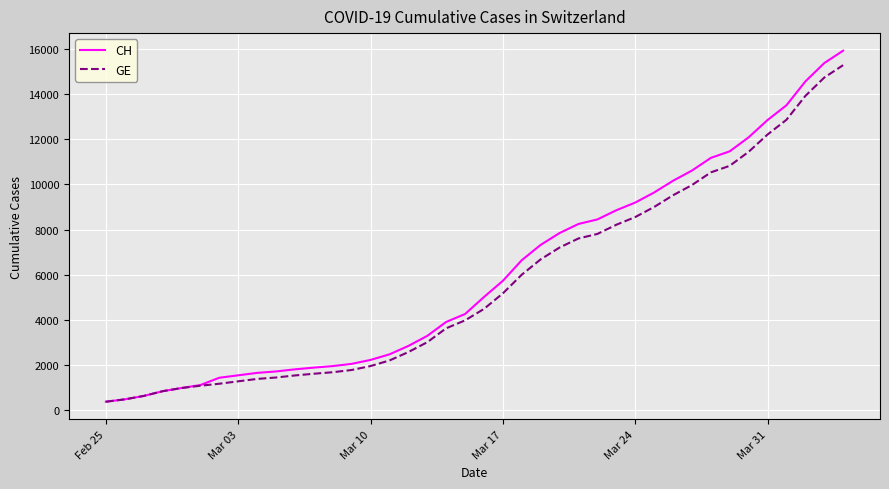

Which series has the largest range (max minus min)?

CH